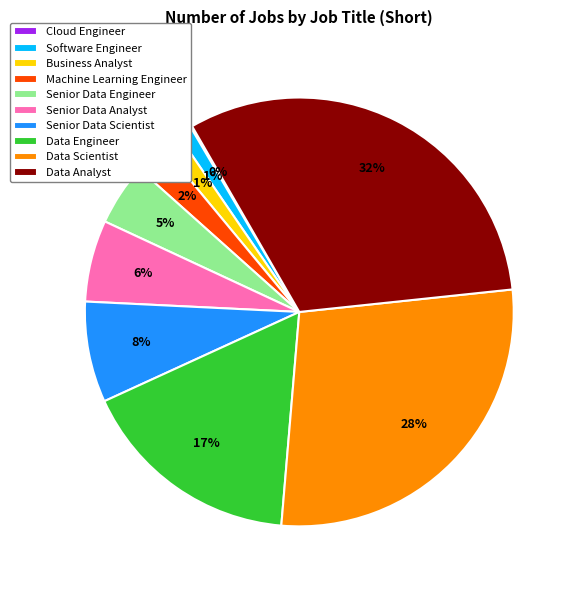

Is Senior Data Scientist the majority of the pie?

No